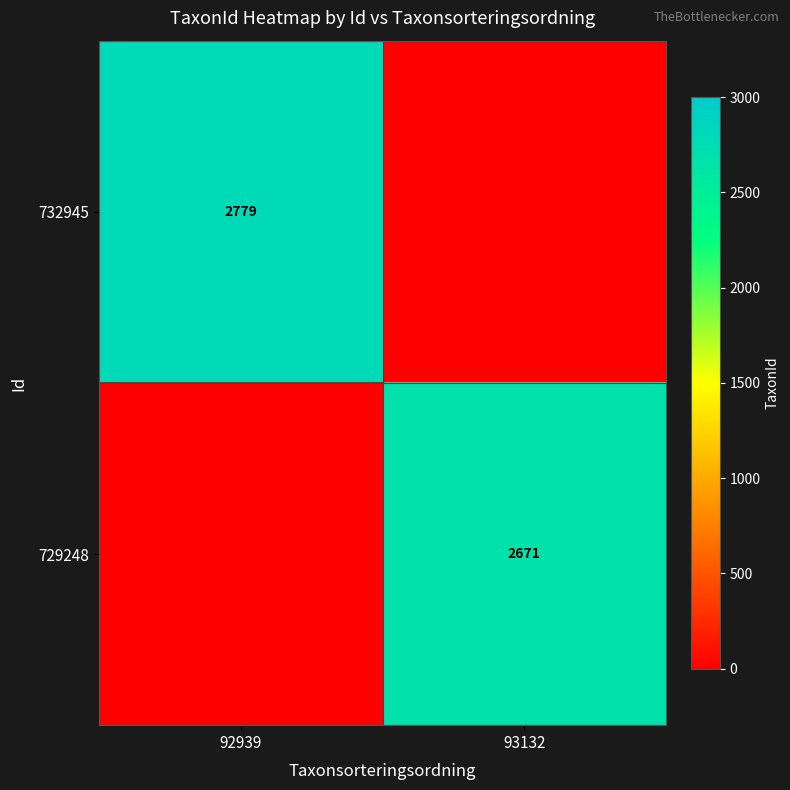

The value of 732945 at 92939 is 1768. True or false?

False